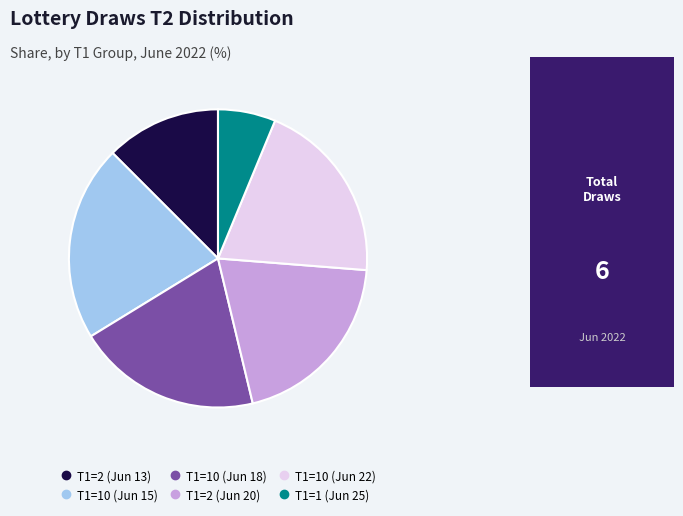

Is there any slice that represents more than half of the pie?

No